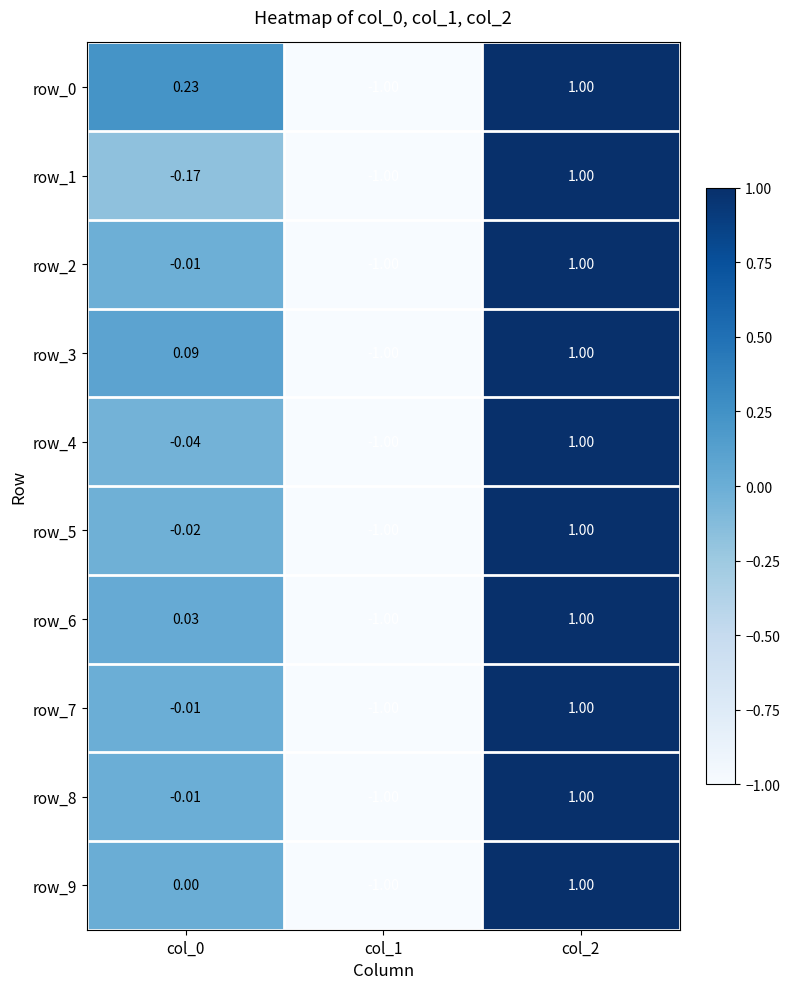

How many distinct data groups are displayed?

10